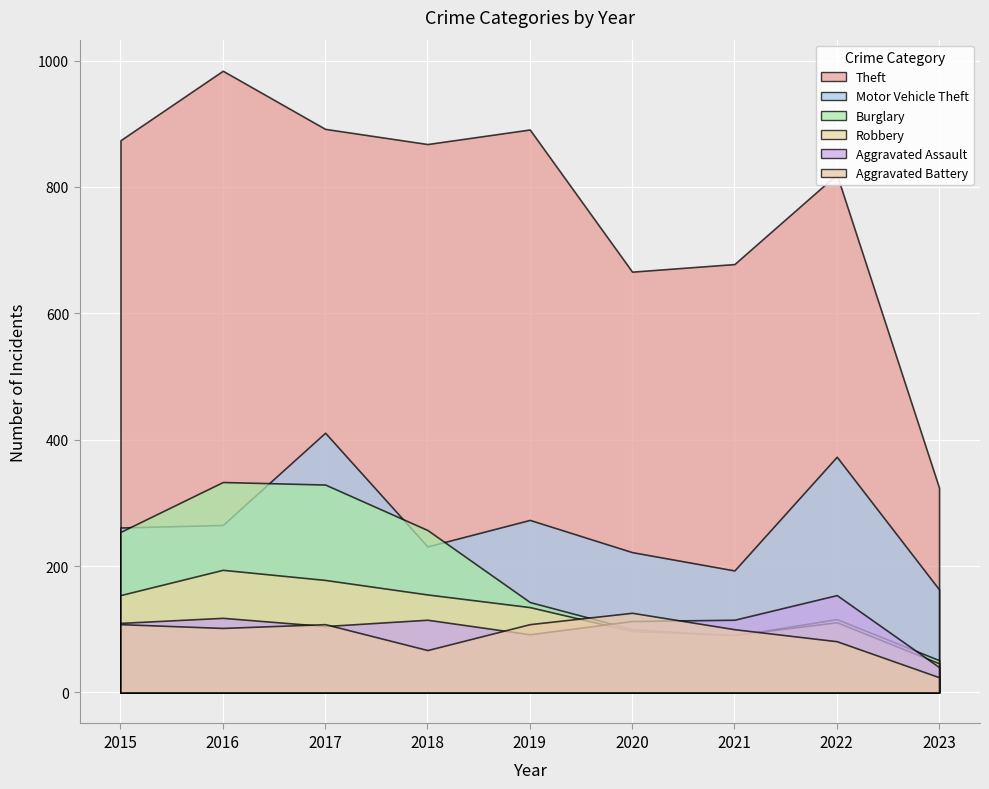

Rank the series at 2021 from highest to lowest value.

Theft, Motor Vehicle Theft, Aggravated Assault, Aggravated Battery, Robbery, Burglary